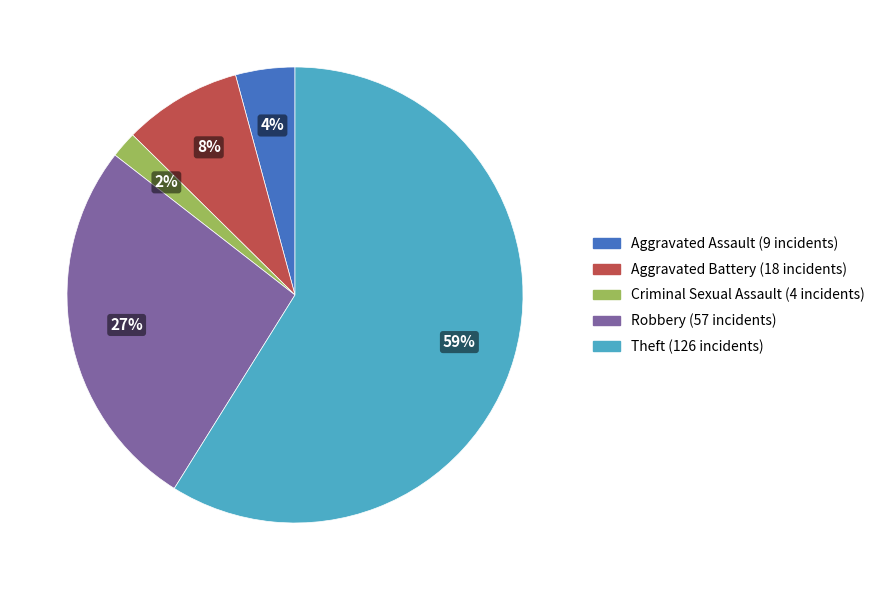

True or false: Aggravated Battery accounts for 17% of the total.

False